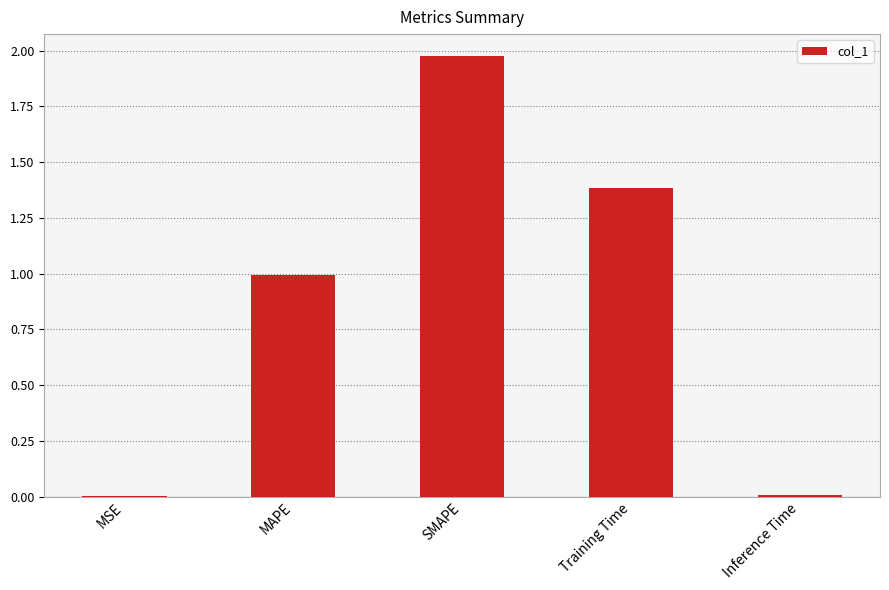

True or false: the data shows 1.4 at Training Time.

True